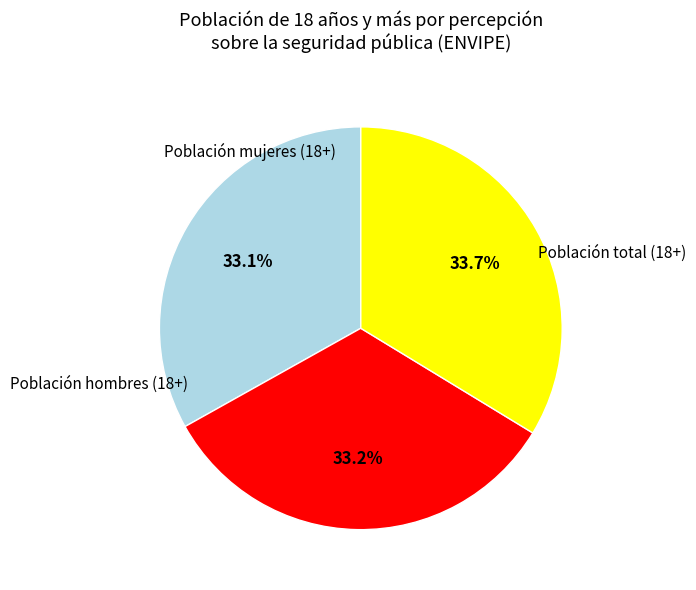

Combined, what portion of the pie is Población hombres (18+) and Población total (18+)?

66.3%